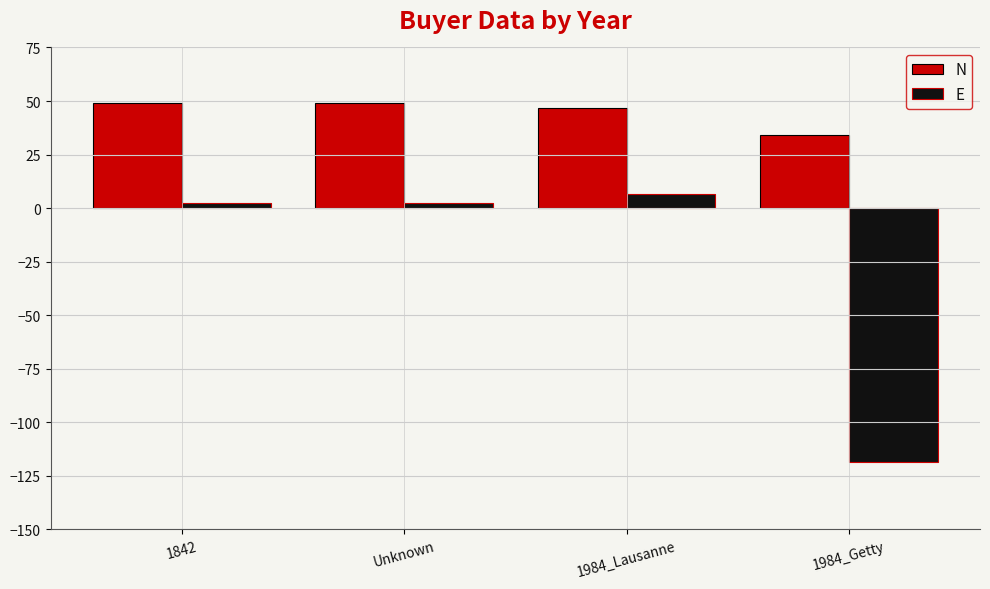

Which category has the lowest value across all series?

1984_Getty